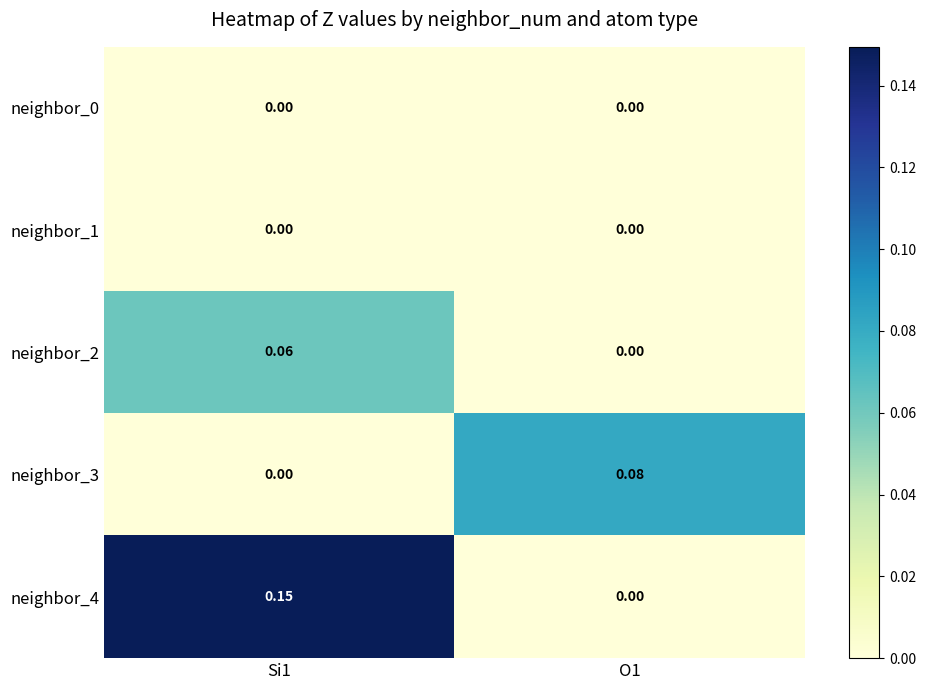

What is the difference between the highest and lowest values at Si1?

0.1